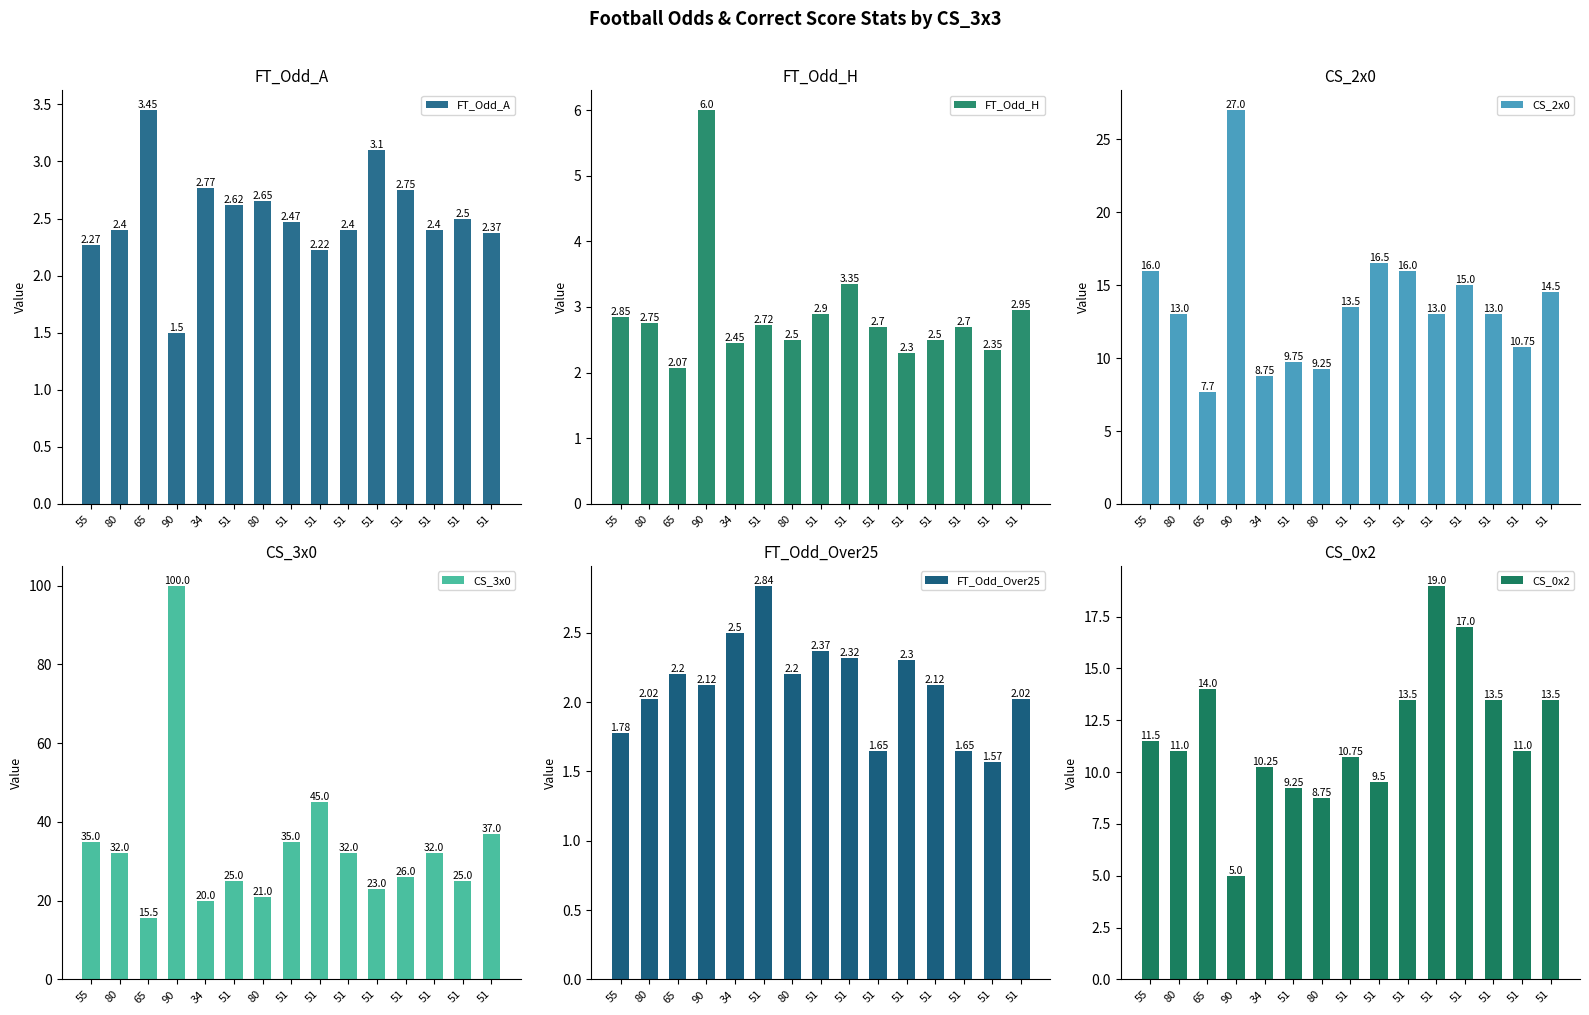

What is the label of the 13th bar from the right?

65